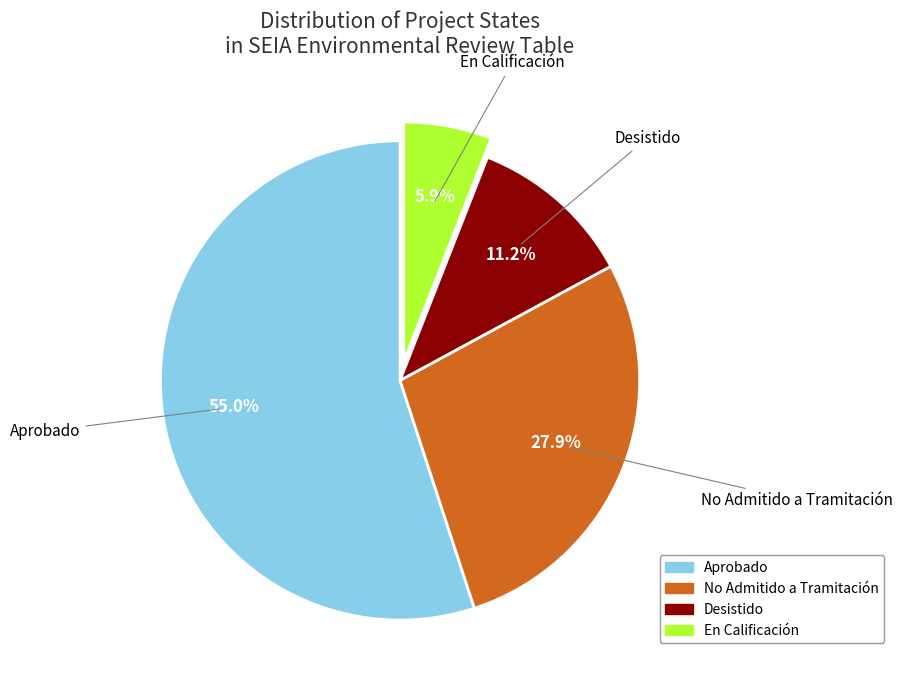

Is it true that En Calificación is 6% of the pie?

True